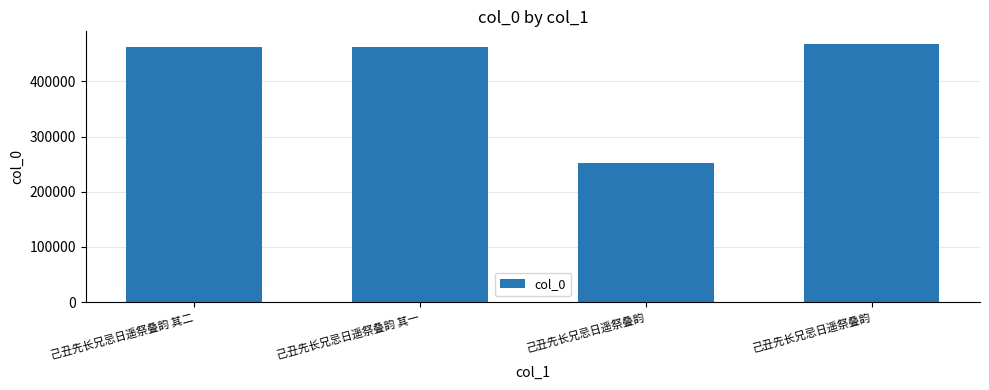

Which label corresponds to the largest value in the chart?

己丑先长兄忌日遥祭叠韵